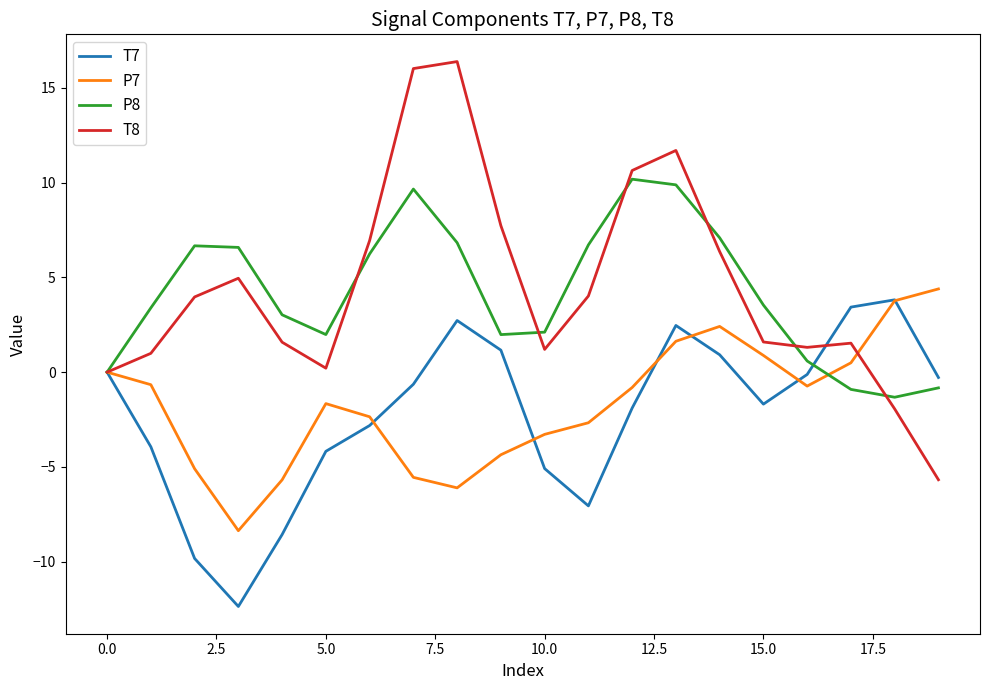

What is the minimum value shown in the chart?

-12.4